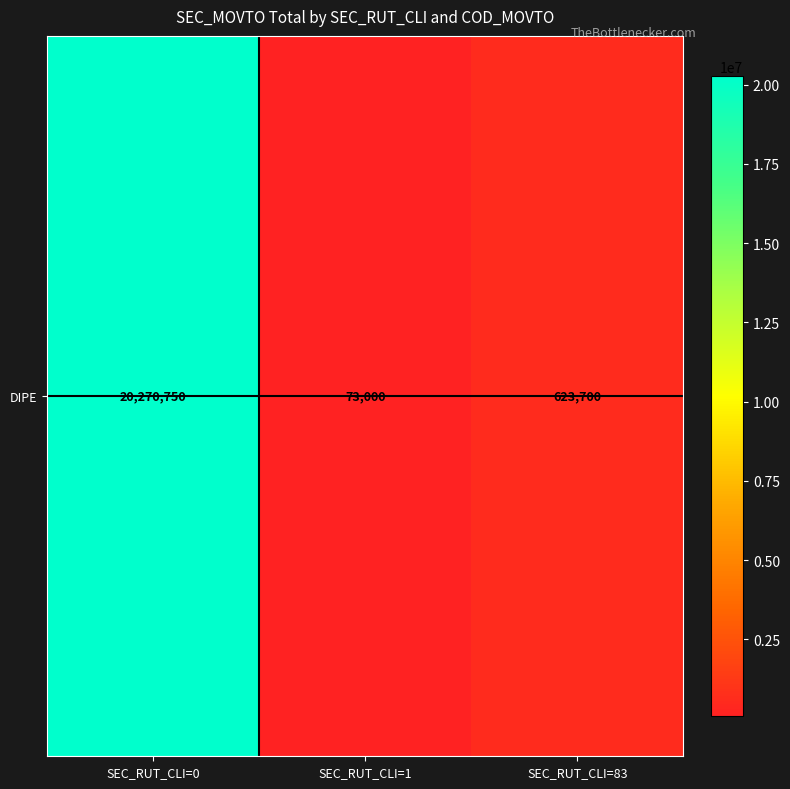

What is the change in value from SEC_RUT_CLI=0 to SEC_RUT_CLI=83?

-19647050